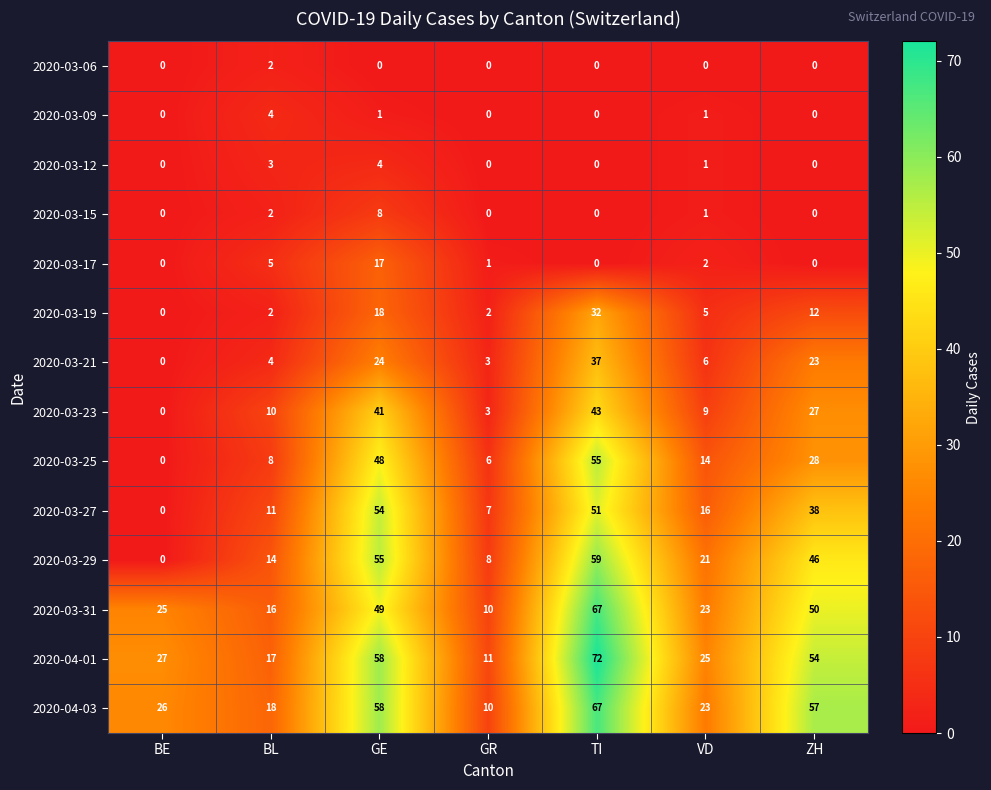

Between GE and TI, which series saw the biggest shift?

2020-03-31